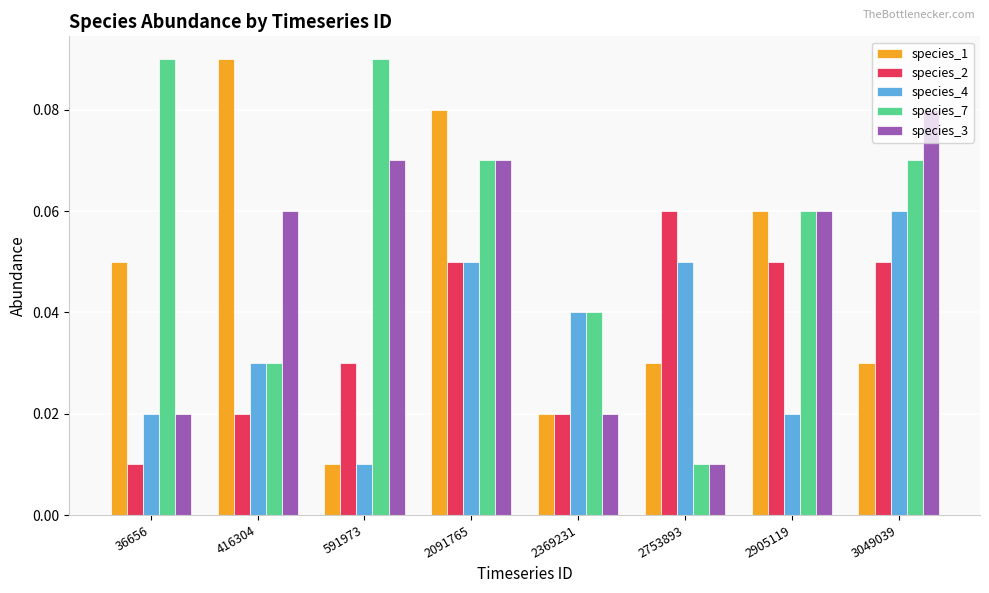

What is the sum of all species_2 values?

0.3